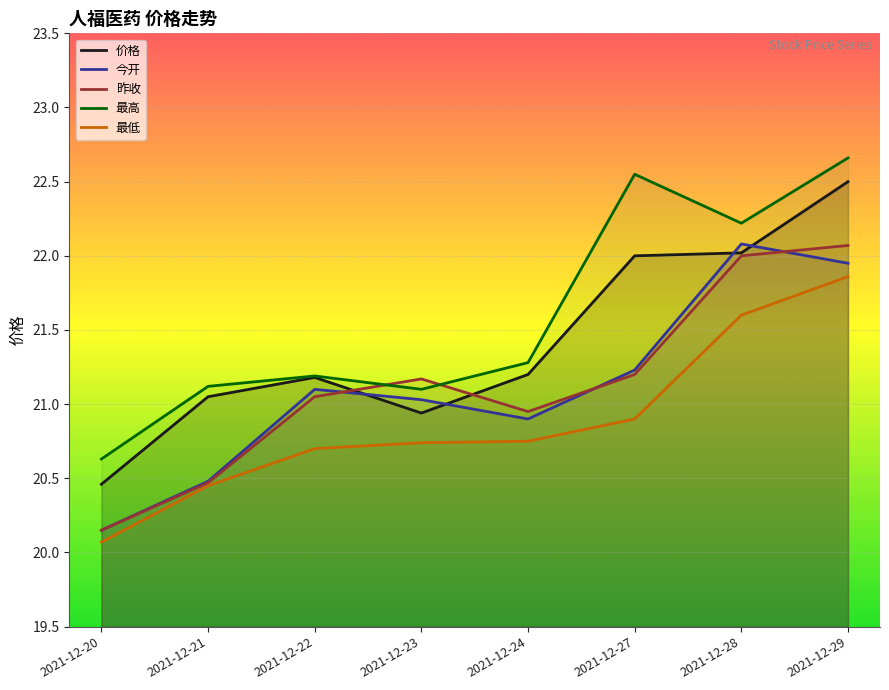

In 最高, how many points are lower than both neighbors (excluding endpoints)?

2